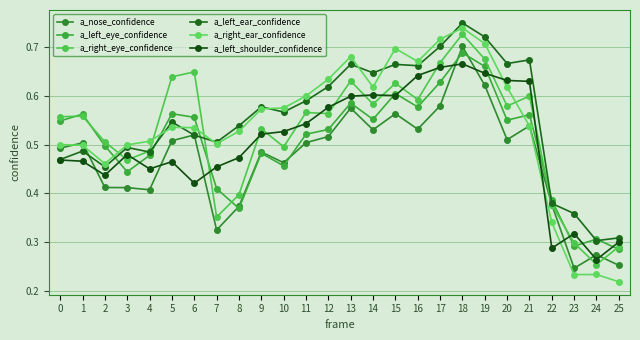

Is it true that a_left_eye_confidence equals 0.8 at 12?

False